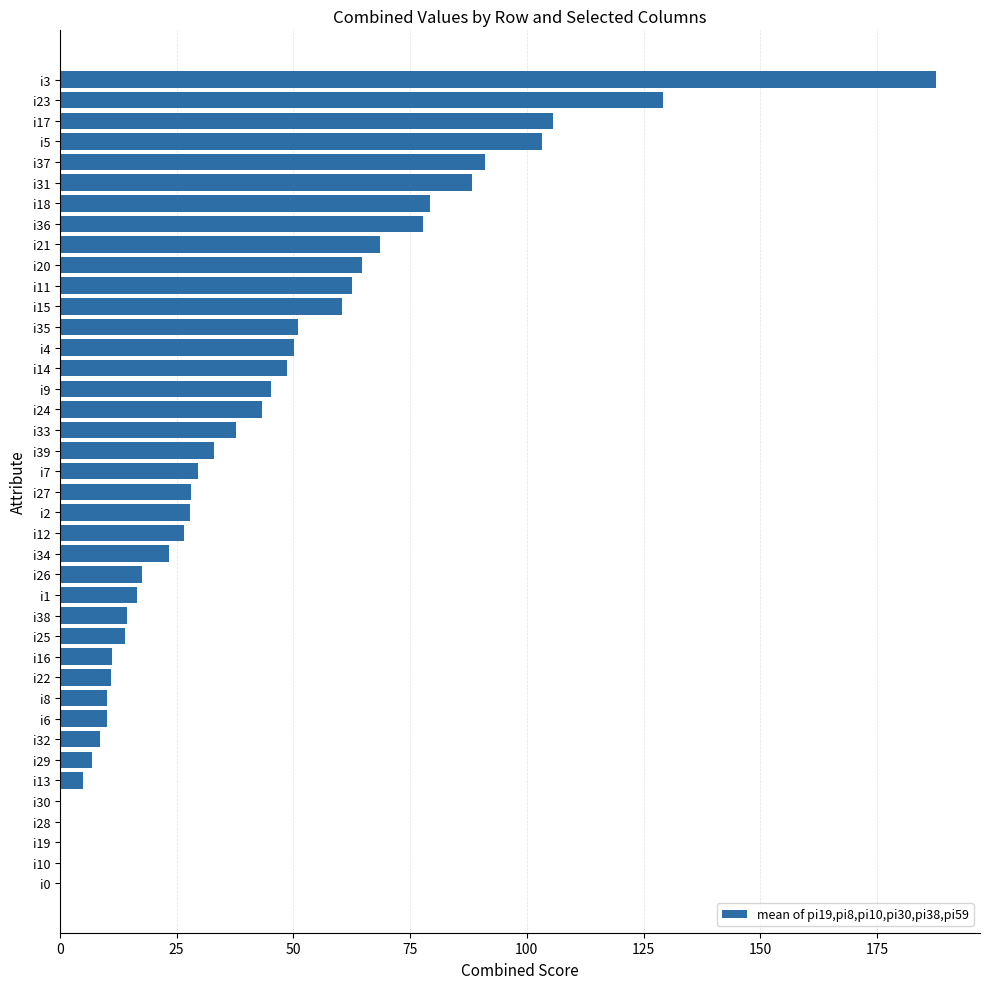

At which label is the value closest to 93?

i37